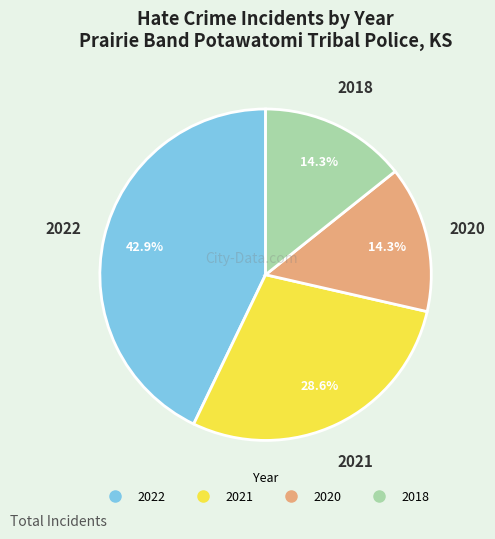

Which has a higher value, 2022 or 2021?

2022